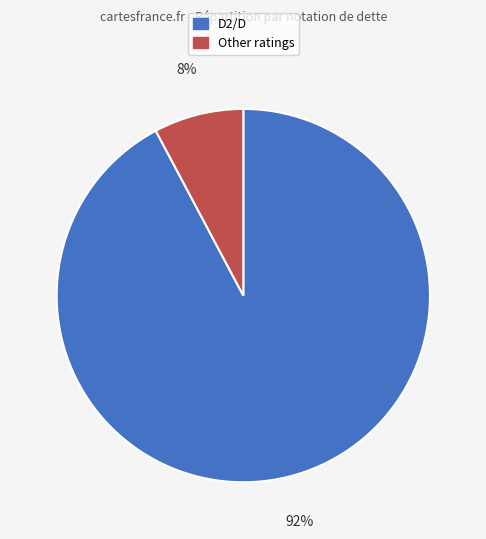

How many slices are in this pie chart?

2